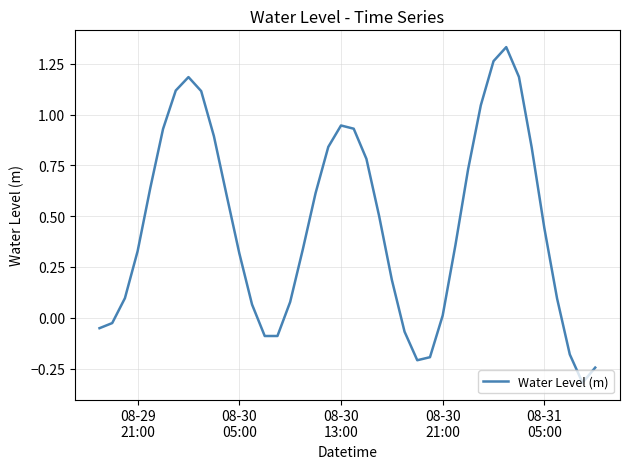

What is the difference between the maximum and minimum values?

1.7